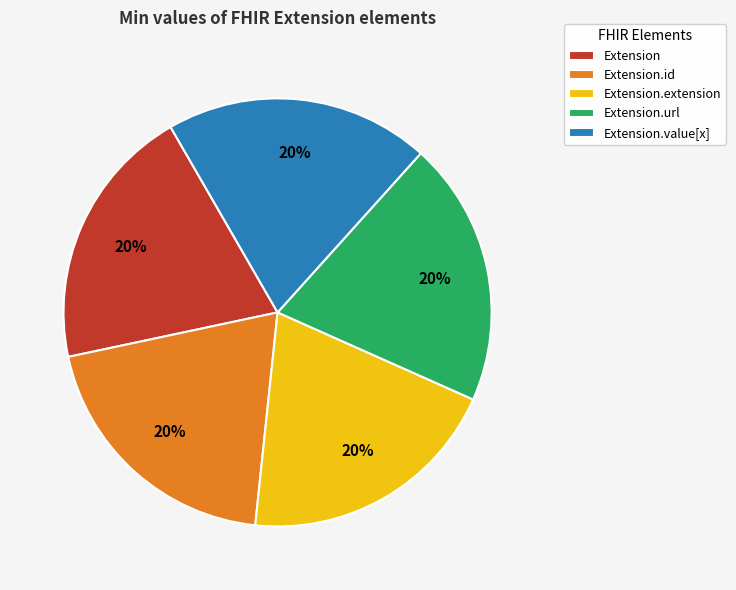

True or false: Extension.id accounts for 11% of the total.

False